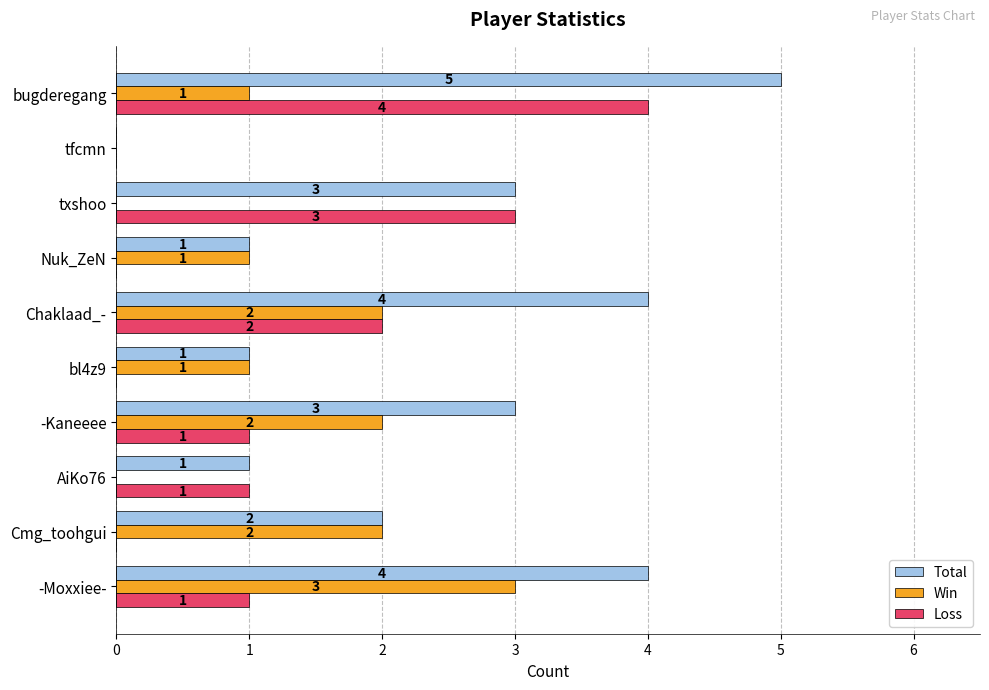

Between Chaklaad_- and Nuk_ZeN, which series saw the biggest shift?

Total